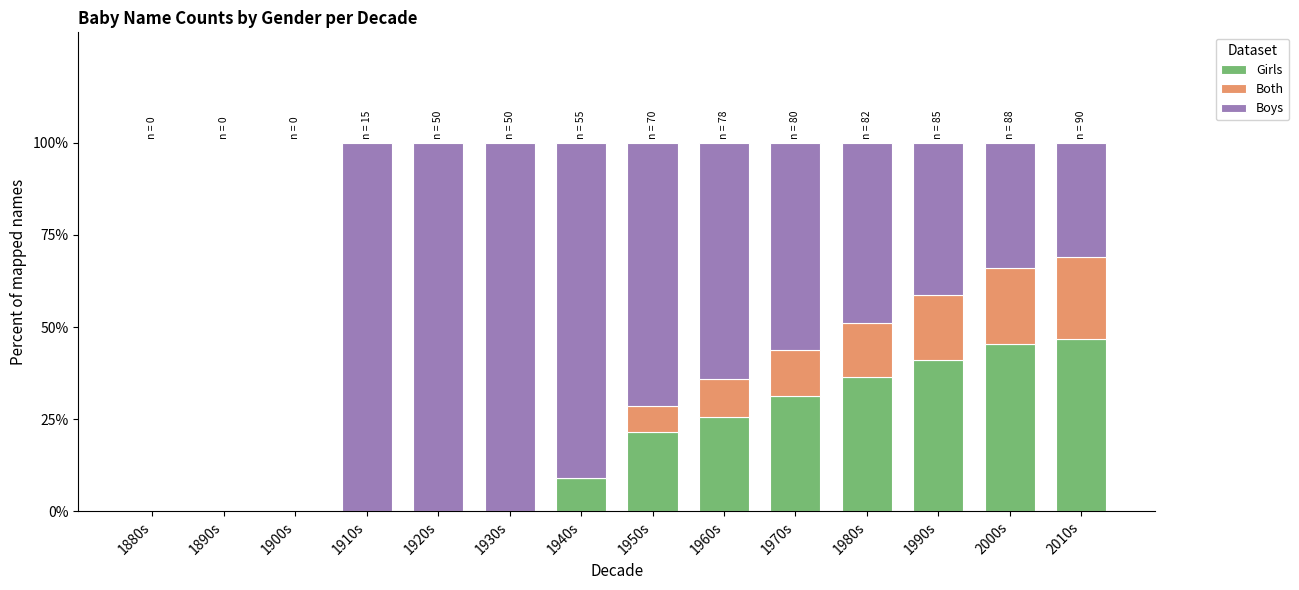

True or false: Girls has a value of 31.2 at 1970s.

True